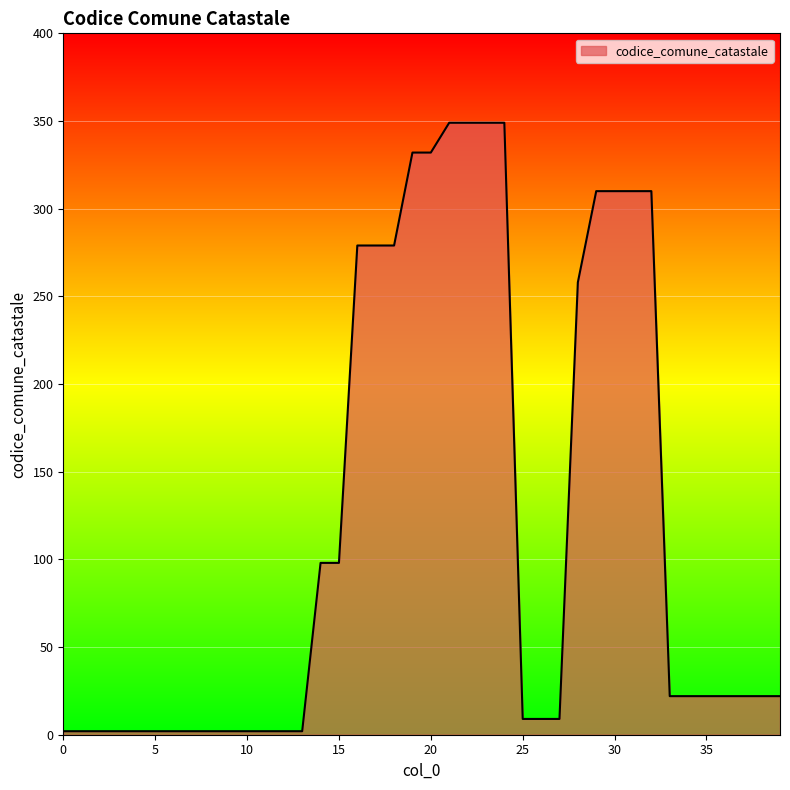

What is the maximum value shown in the chart?

349